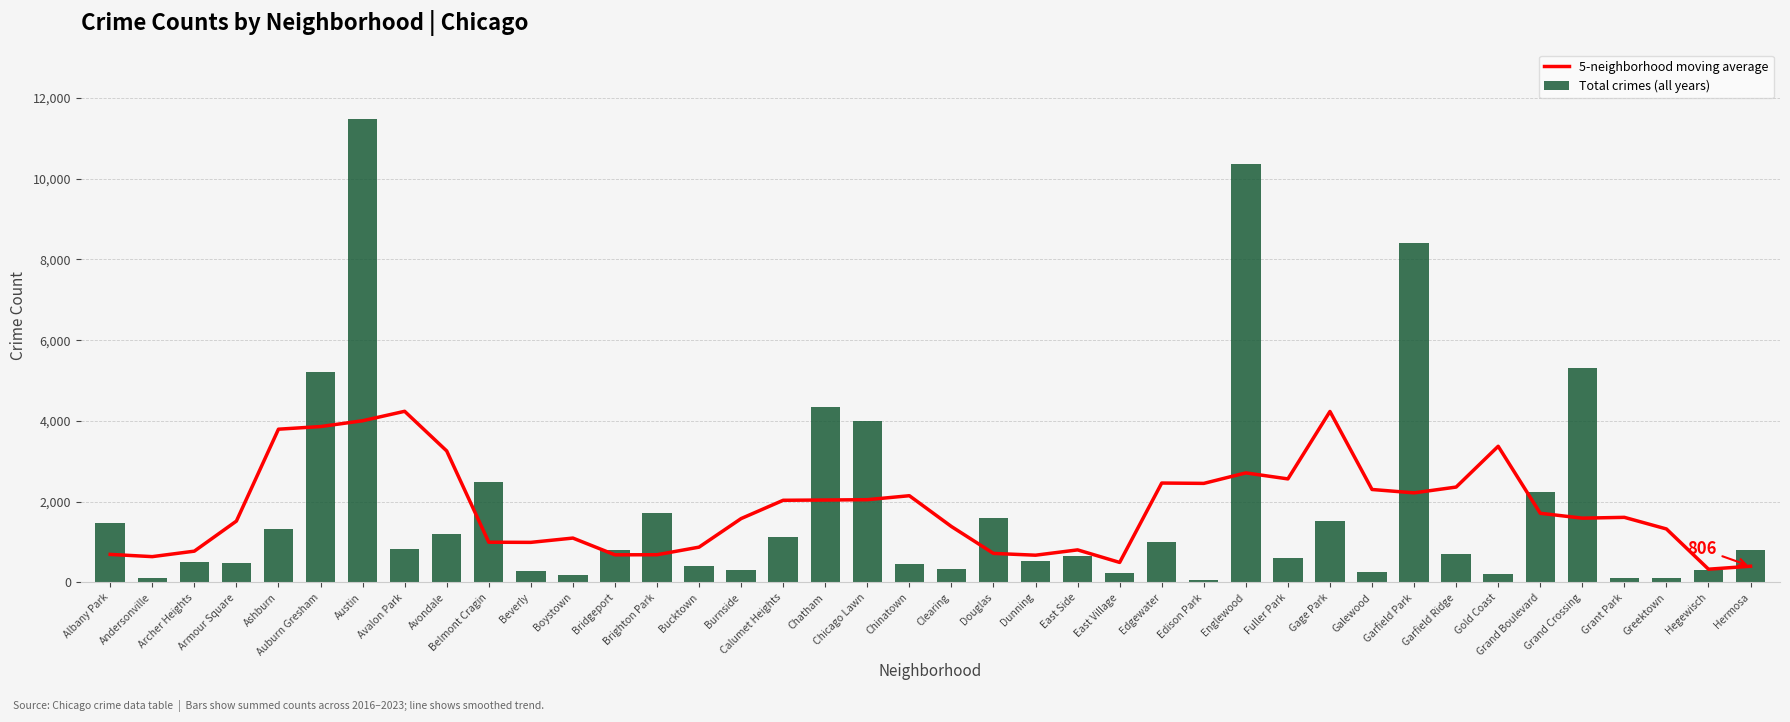

True or false: Total crimes (all years) has a value of 13324.7 at Garfield Park.

False